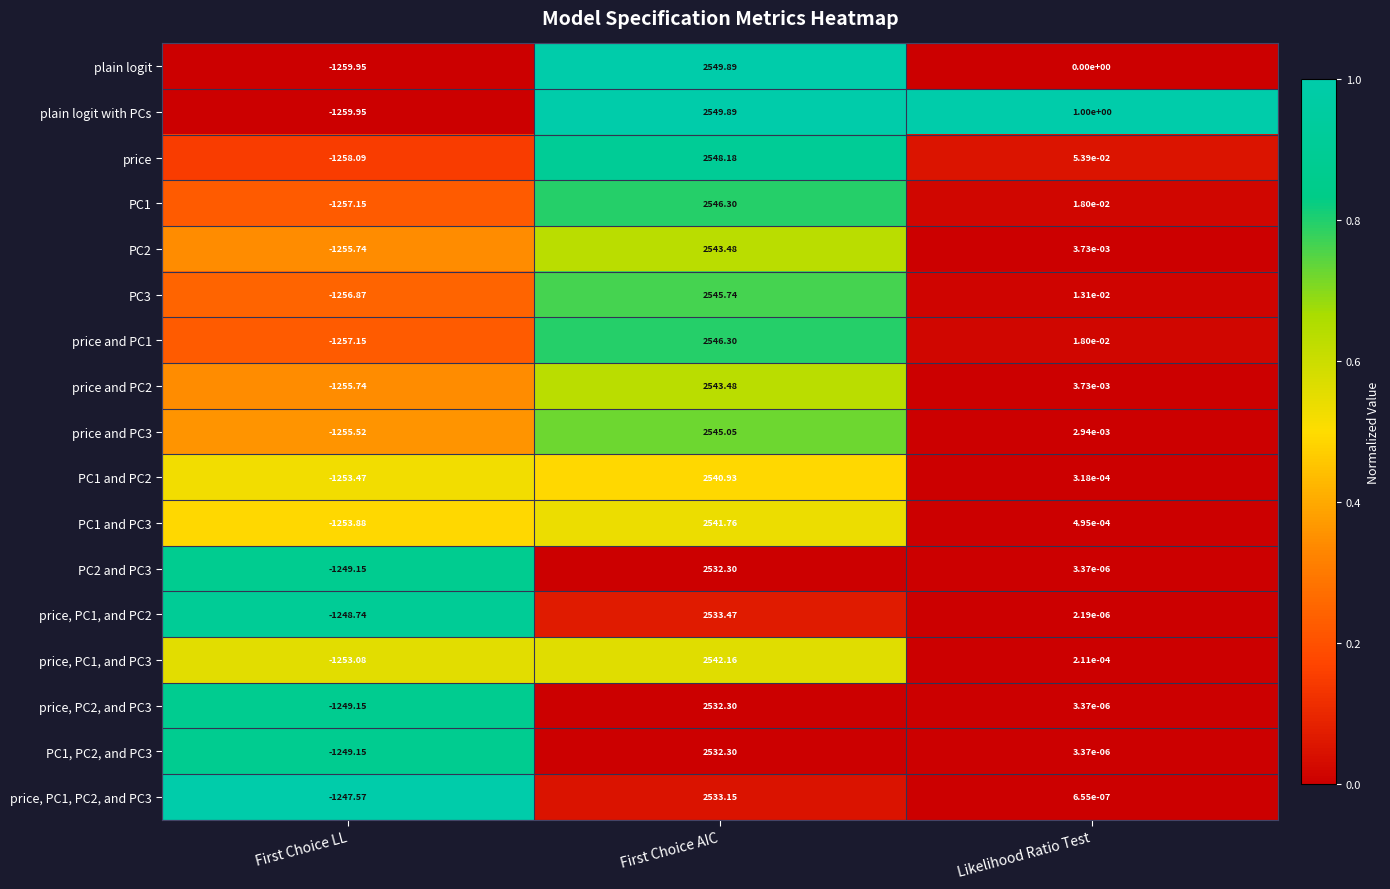

What is the greatest value displayed?

2549.9